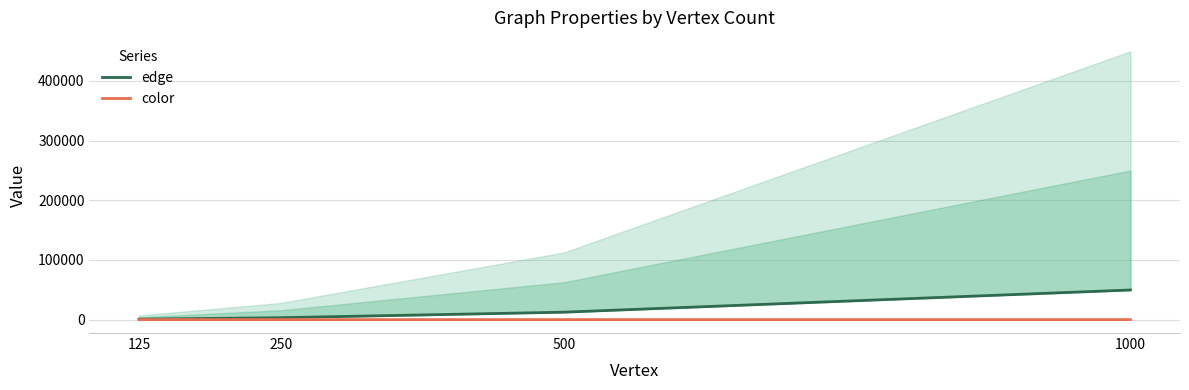

What is the sum of all edge values?

66041